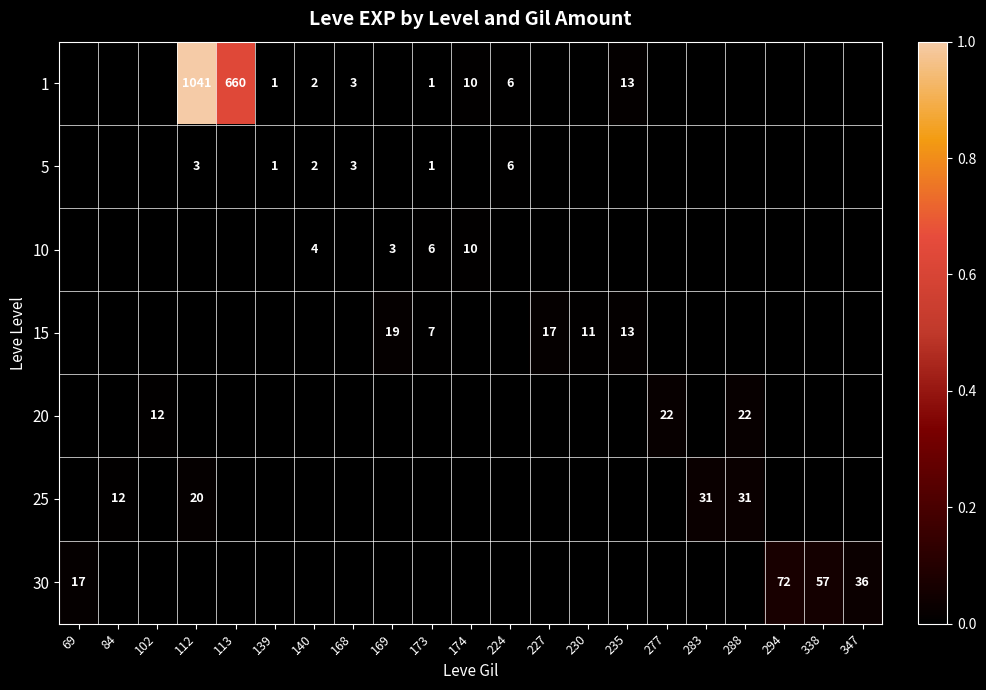

Which has a higher value, 294 or 113?

113